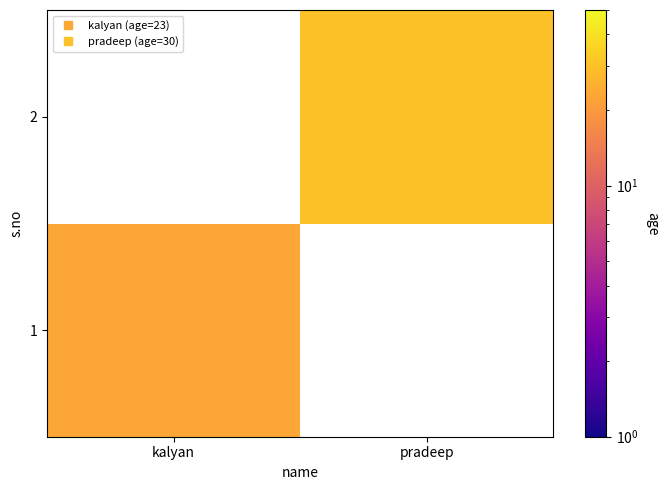

Count the number of categories in the chart.

2